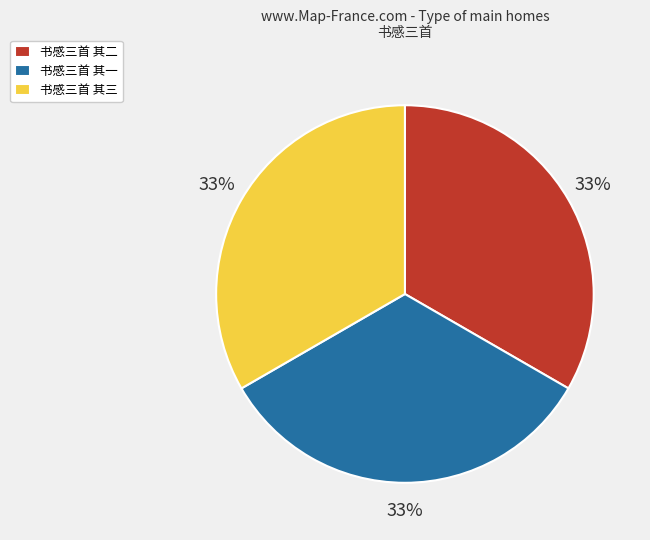

Combined, do 书感三首 其一 and 书感三首 其二 account for over 50%?

Yes